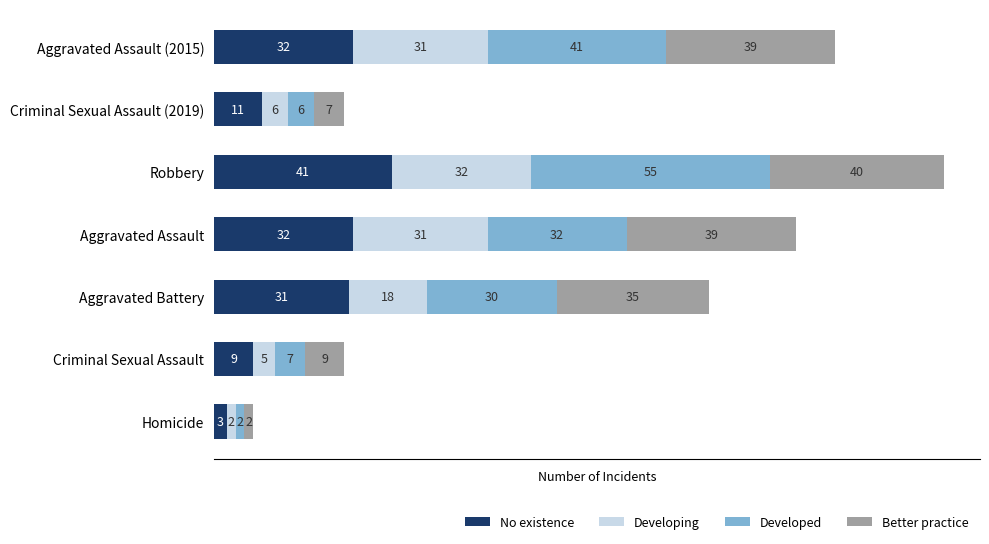

The No existence series shows 11 at Robbery. True or false?

False